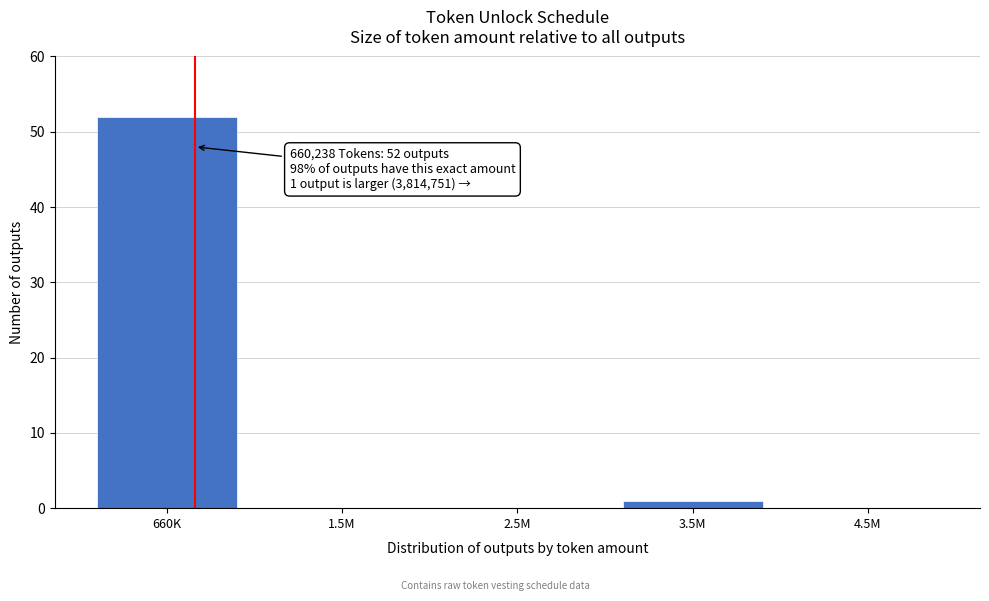

Reading left to right, what are all the values shown in this chart?

660K=52	1.5M=0	2.5M=0	3.5M=1	4.5M=0